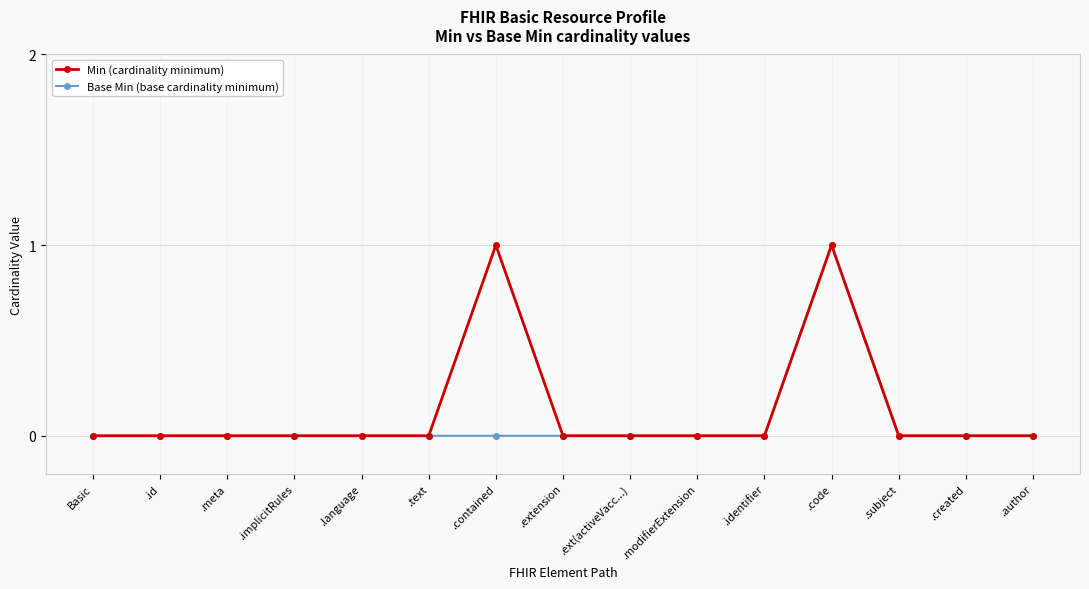

Is it true that Min (cardinality minimum) equals -1 at Basic?

False